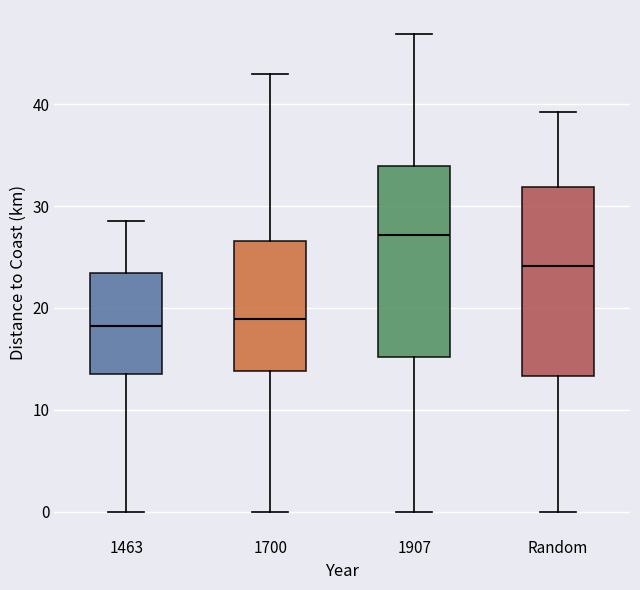

Where does the upper whisker of the box for 1907 end on the y-axis? The values are not printed on the chart, so give them approximately, as read against the axis.

47